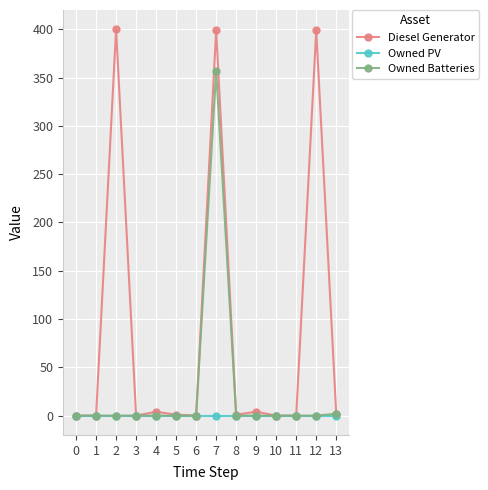

List the series in order of their overall mean, highest first.

Diesel Generator, Owned Batteries, Owned PV